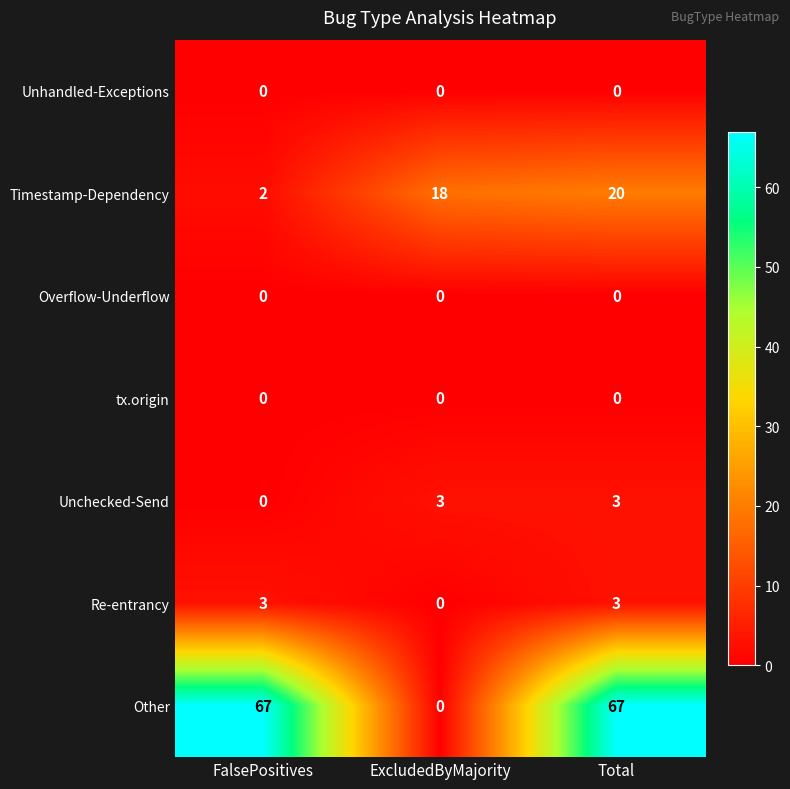

What is the sum of the Timestamp-Dependency values at Total and FalsePositives?

22